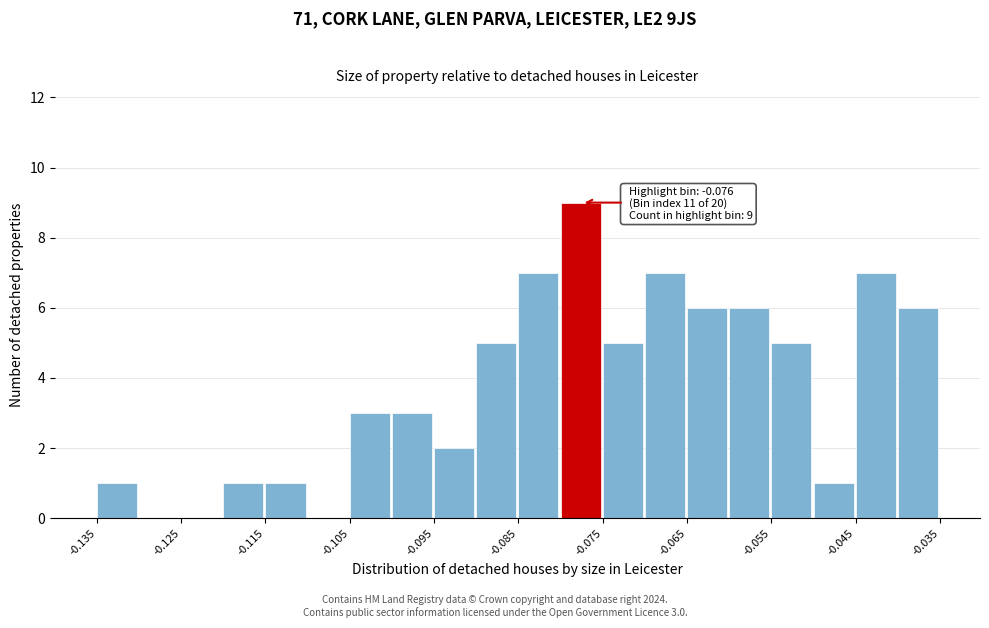

Read against the x-axis, roughly where is the centre of the tallest bar?

-0.078